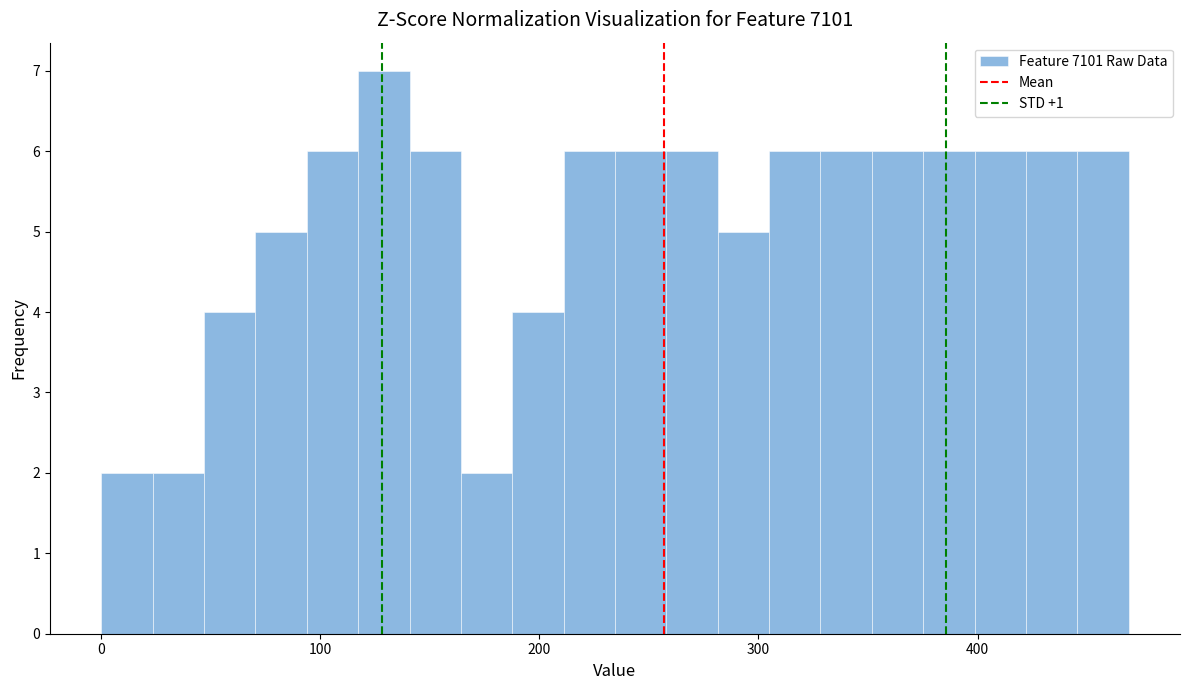

Read against the x-axis, roughly where is the centre of the tallest bar?

130